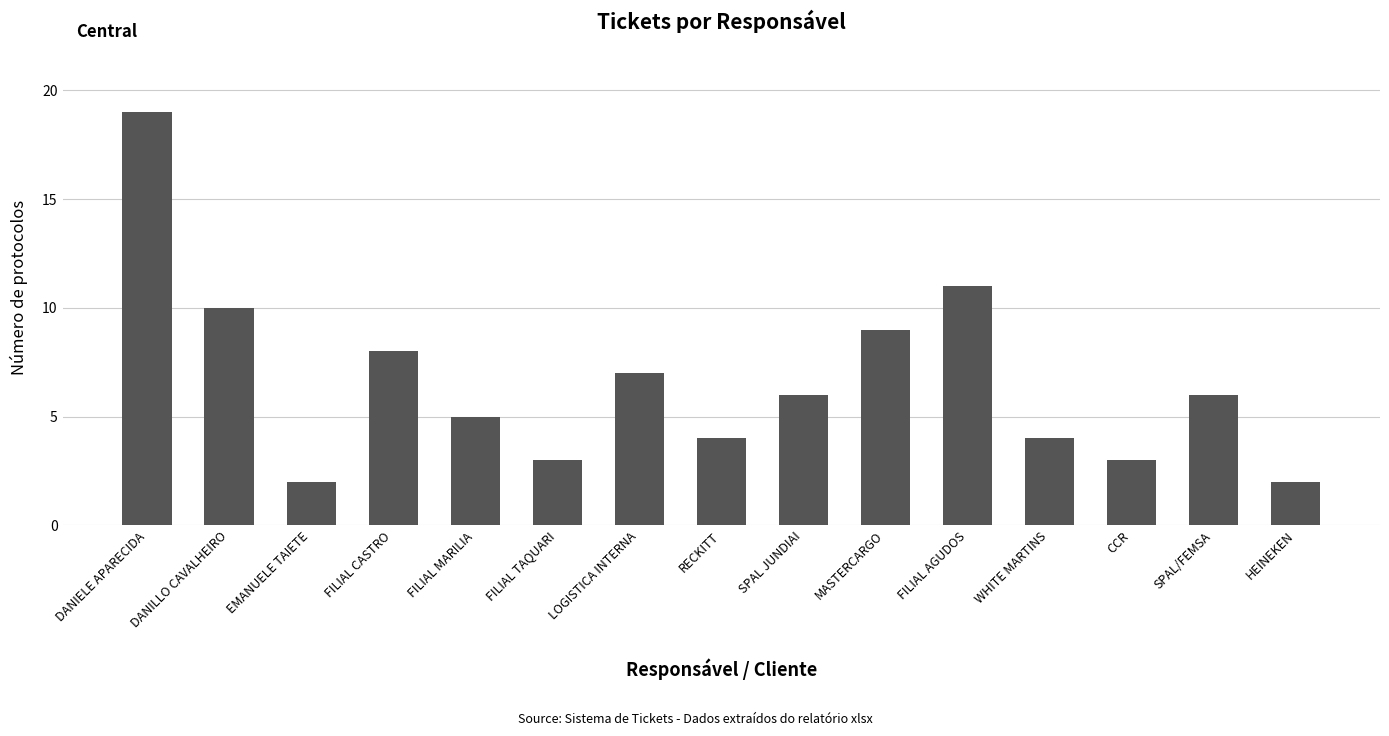

What is the value of the 3rd bar from the left?

2